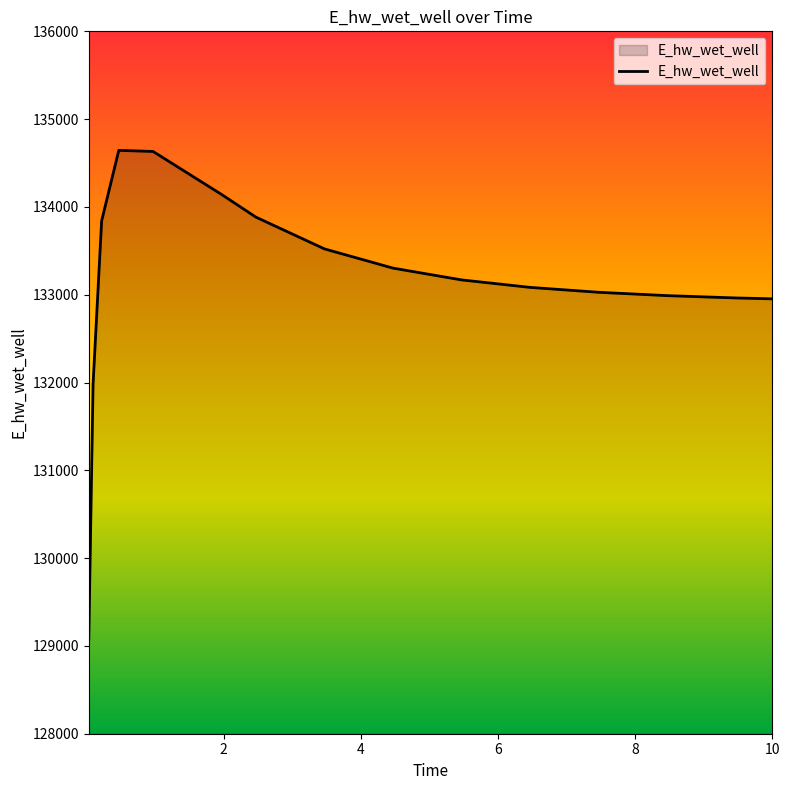

What is the difference between the maximum and minimum values?

5567.8